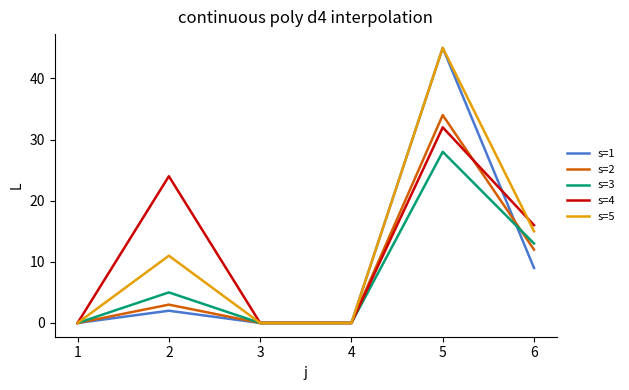

At 2, list the series in order from smallest to largest.

s=1, s=2, s=3, s=5, s=4